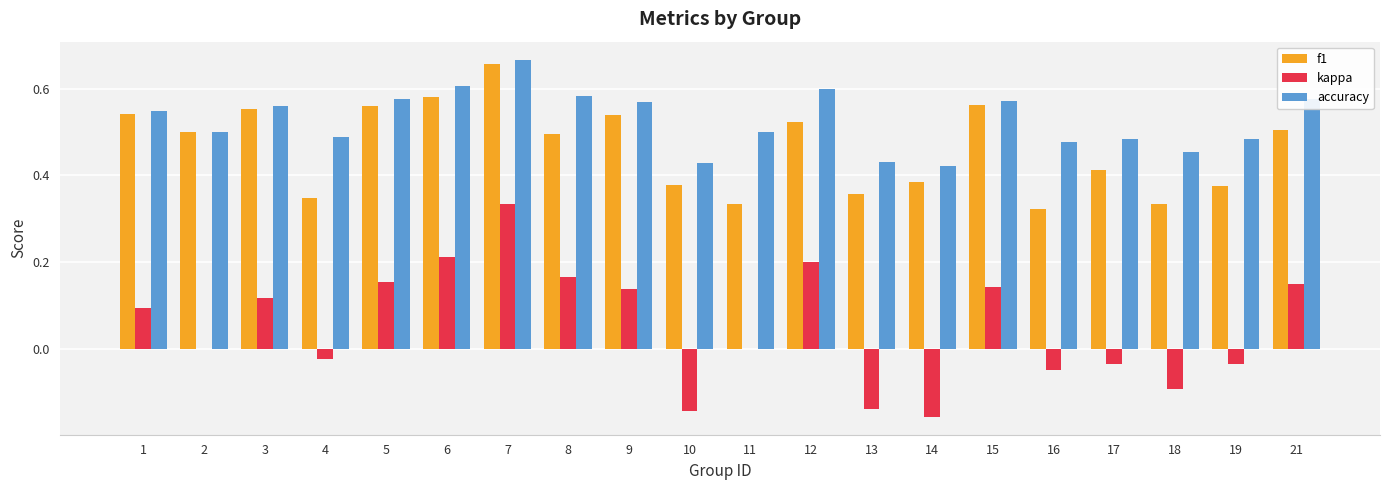

Which series changed the most between 2 and 14?

kappa